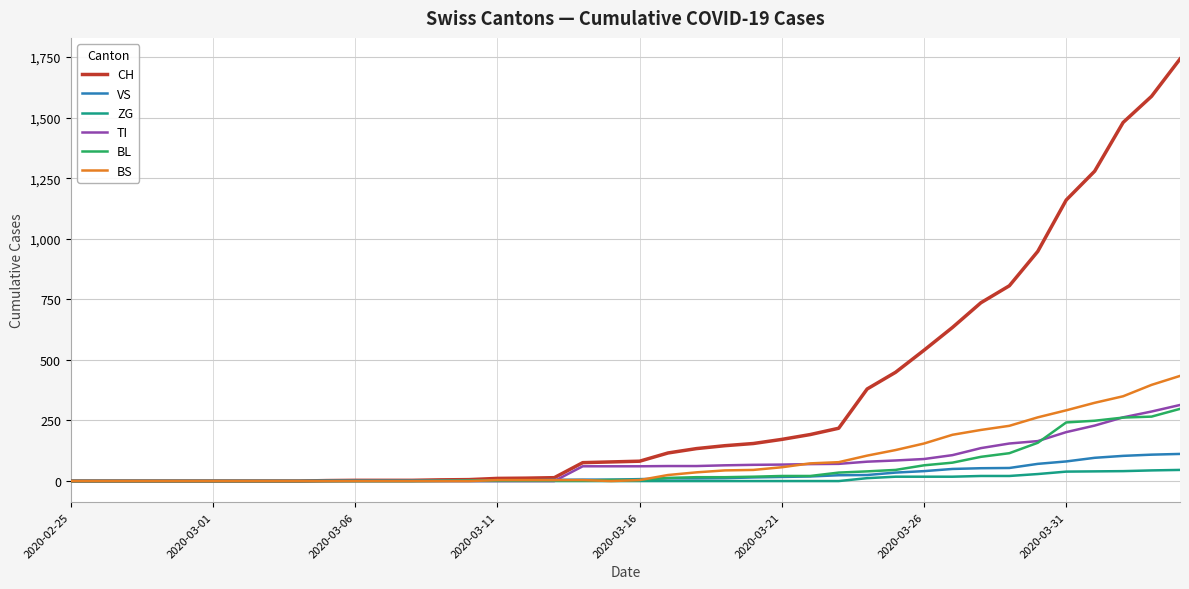

Which series has the largest total across all categories?

CH